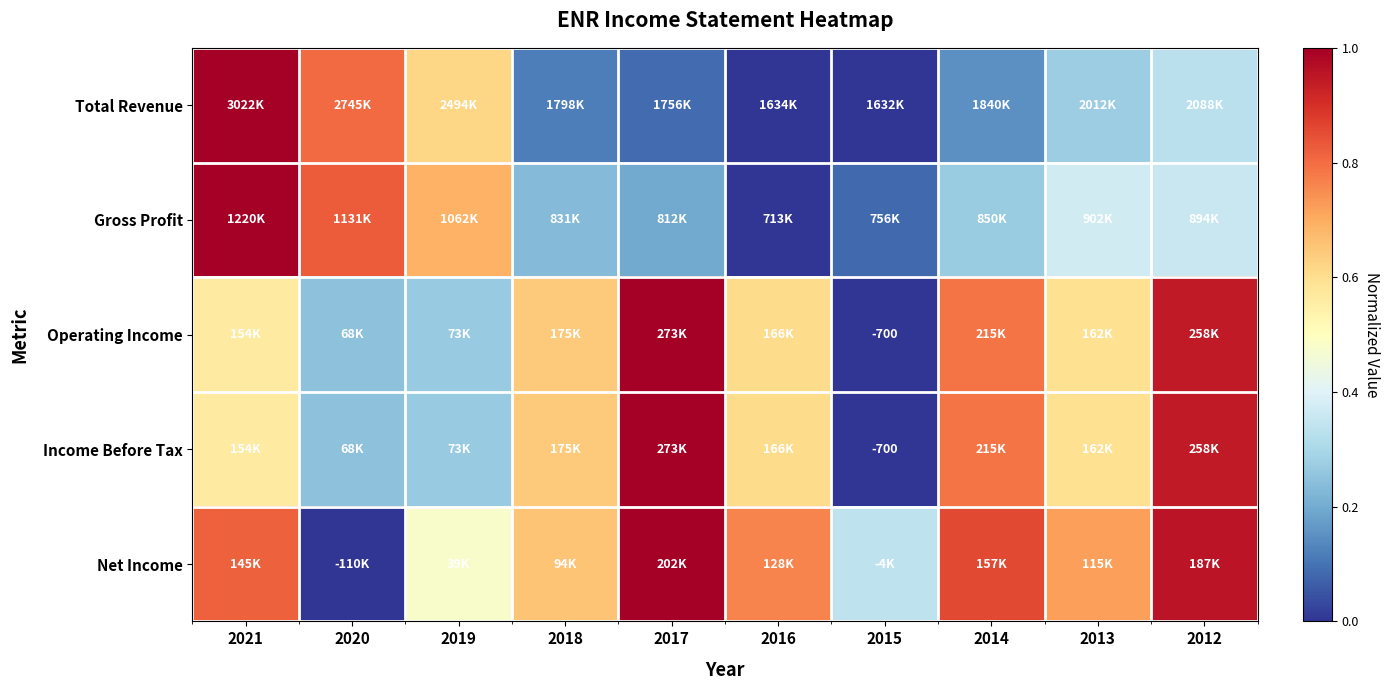

Between 2014 and 2021, which is larger?

2021